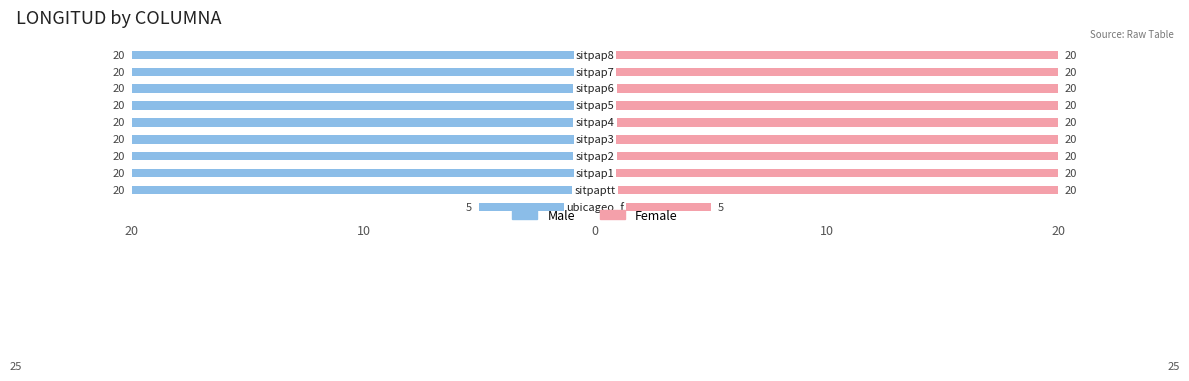

Count the number of data series in this chart.

2